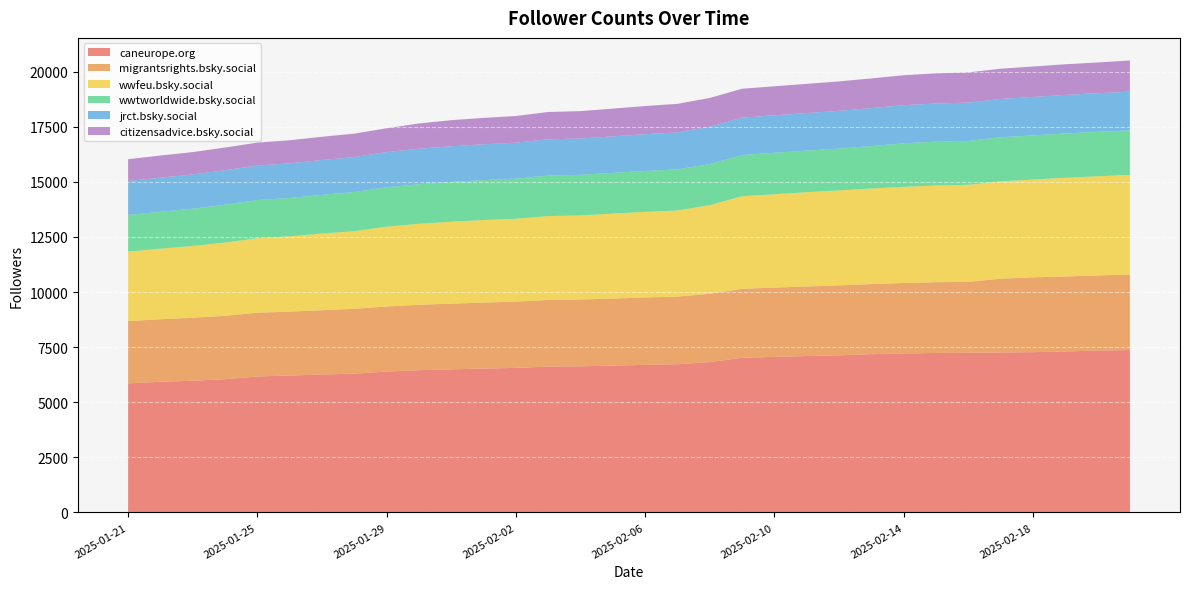

Reading left to right, list all the values displayed in this chart.

caneurope.org: 2025-01-21=5859	2025-01-22=5929	2025-01-23=5977	2025-01-24=6046	2025-01-25=6171	2025-01-26=6211	2025-01-27=6257	2025-01-28=6300	2025-01-29=6393	2025-01-30=6454	2025-01-31=6492	2025-02-01=6531	2025-02-02=6558	2025-02-03=6617	2025-02-04=6631	2025-02-05=6663	2025-02-06=6697	2025-02-07=6726	2025-02-08=6821	2025-02-09=7019	2025-02-10=7057	2025-02-11=7098	2025-02-12=7129	2025-02-13=7183	2025-02-14=7215	2025-02-15=7237	2025-02-16=7246	2025-02-17=7258	2025-02-18=7272	2025-02-19=7306	2025-02-20=7345	2025-02-21=7371
migrantsrights.bsky.social: 2025-01-21=2826	2025-01-22=2840	2025-01-23=2857	2025-01-24=2877	2025-01-25=2895	2025-01-26=2902	2025-01-27=2920	2025-01-28=2940	2025-01-29=2954	2025-01-30=2970	2025-01-31=2984	2025-02-01=2994	2025-02-02=3010	2025-02-03=3027	2025-02-04=3033	2025-02-05=3043	2025-02-06=3058	2025-02-07=3067	2025-02-08=3103	2025-02-09=3131	2025-02-10=3147	2025-02-11=3155	2025-02-12=3174	2025-02-13=3183	2025-02-14=3198	2025-02-15=3212	2025-02-16=3219	2025-02-17=3350	2025-02-18=3396	2025-02-19=3403	2025-02-20=3410	2025-02-21=3422
wwfeu.bsky.social: 2025-01-21=3151	2025-01-22=3201	2025-01-23=3257	2025-01-24=3324	2025-01-25=3378	2025-01-26=3416	2025-01-27=3479	2025-01-28=3523	2025-01-29=3622	2025-01-30=3674	2025-01-31=3717	2025-02-01=3744	2025-02-02=3760	2025-02-03=3805	2025-02-04=3813	2025-02-05=3856	2025-02-06=3884	2025-02-07=3911	2025-02-08=4020	2025-02-09=4201	2025-02-10=4235	2025-02-11=4281	2025-02-12=4310	2025-02-13=4335	2025-02-14=4361	2025-02-15=4387	2025-02-16=4403	2025-02-17=4417	2025-02-18=4437	2025-02-19=4478	2025-02-20=4501	2025-02-21=4522
wwtworldwide.bsky.social: 2025-01-21=1664	2025-01-22=1675	2025-01-23=1693	2025-01-24=1718	2025-01-25=1731	2025-01-26=1741	2025-01-27=1757	2025-01-28=1778	2025-01-29=1790	2025-01-30=1798	2025-01-31=1807	2025-02-01=1811	2025-02-02=1820	2025-02-03=1841	2025-02-04=1845	2025-02-05=1849	2025-02-06=1857	2025-02-07=1863	2025-02-08=1868	2025-02-09=1869	2025-02-10=1883	2025-02-11=1888	2025-02-12=1899	2025-02-13=1926	2025-02-14=1979	2025-02-15=1989	2025-02-16=1993	2025-02-17=2002	2025-02-18=2006	2025-02-19=2012	2025-02-20=2019	2025-02-21=2023
jrct.bsky.social: 2025-01-21=1544	2025-01-22=1547	2025-01-23=1555	2025-01-24=1564	2025-01-25=1569	2025-01-26=1574	2025-01-27=1579	2025-01-28=1586	2025-01-29=1595	2025-01-30=1609	2025-01-31=1618	2025-02-01=1627	2025-02-02=1633	2025-02-03=1643	2025-02-04=1646	2025-02-05=1655	2025-02-06=1669	2025-02-07=1680	2025-02-08=1691	2025-02-09=1694	2025-02-10=1700	2025-02-11=1705	2025-02-12=1714	2025-02-13=1722	2025-02-14=1728	2025-02-15=1733	2025-02-16=1737	2025-02-17=1739	2025-02-18=1744	2025-02-19=1750	2025-02-20=1749	2025-02-21=1757
citizensadvice.bsky.social: 2025-01-21=987	2025-01-22=1005	2025-01-23=1014	2025-01-24=1031	2025-01-25=1040	2025-01-26=1046	2025-01-27=1057	2025-01-28=1063	2025-01-29=1081	2025-01-30=1148	2025-01-31=1183	2025-02-01=1198	2025-02-02=1210	2025-02-03=1240	2025-02-04=1244	2025-02-05=1259	2025-02-06=1278	2025-02-07=1295	2025-02-08=1307	2025-02-09=1314	2025-02-10=1317	2025-02-11=1322	2025-02-12=1335	2025-02-13=1347	2025-02-14=1361	2025-02-15=1368	2025-02-16=1370	2025-02-17=1371	2025-02-18=1382	2025-02-19=1389	2025-02-20=1396	2025-02-21=1415